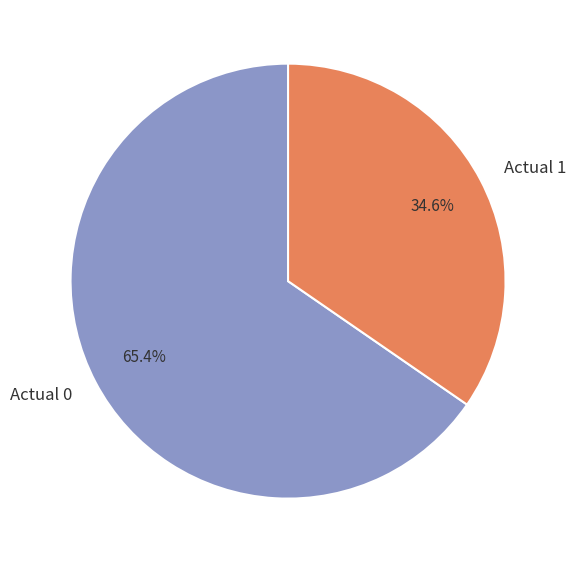

What is the ratio of the value at Actual 0 to the value at Actual 1?

1.9